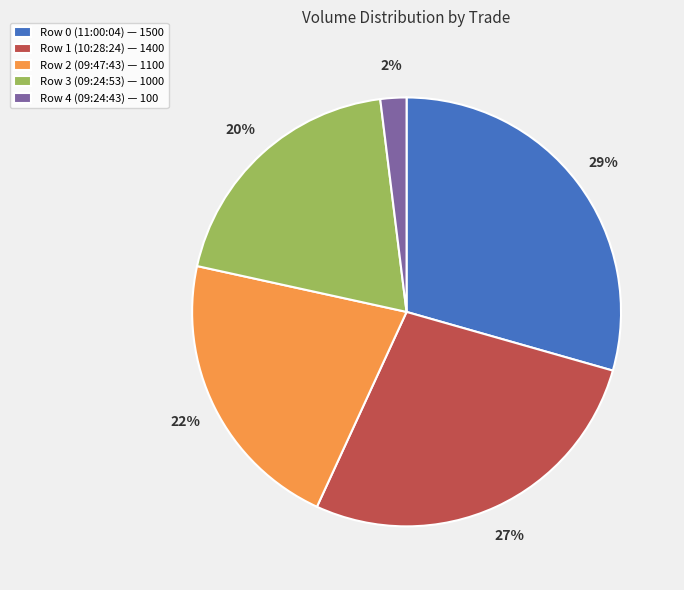

Rank the categories by value from lowest to highest.

Row 4 (09:24:43) — 100, Row 3 (09:24:53) — 1000, Row 2 (09:47:43) — 1100, Row 1 (10:28:24) — 1400, Row 0 (11:00:04) — 1500